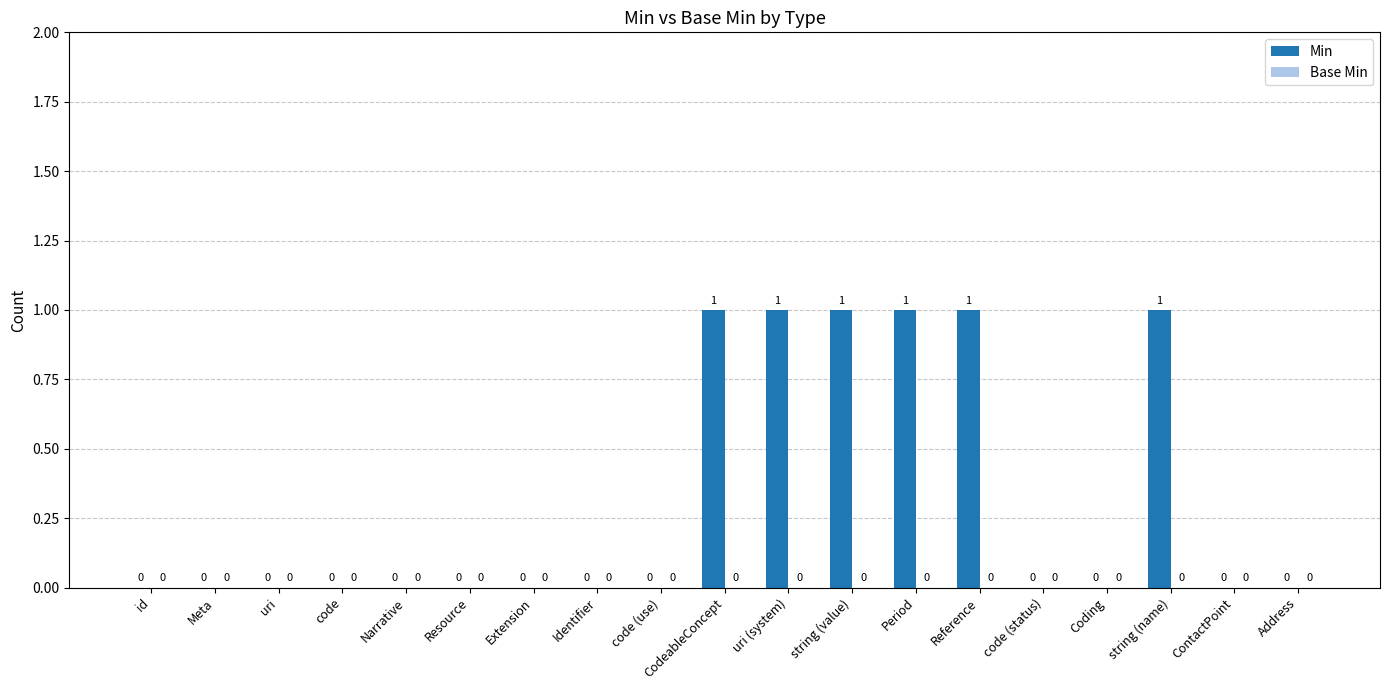

Is it true that the value at code (status) is 1?

False